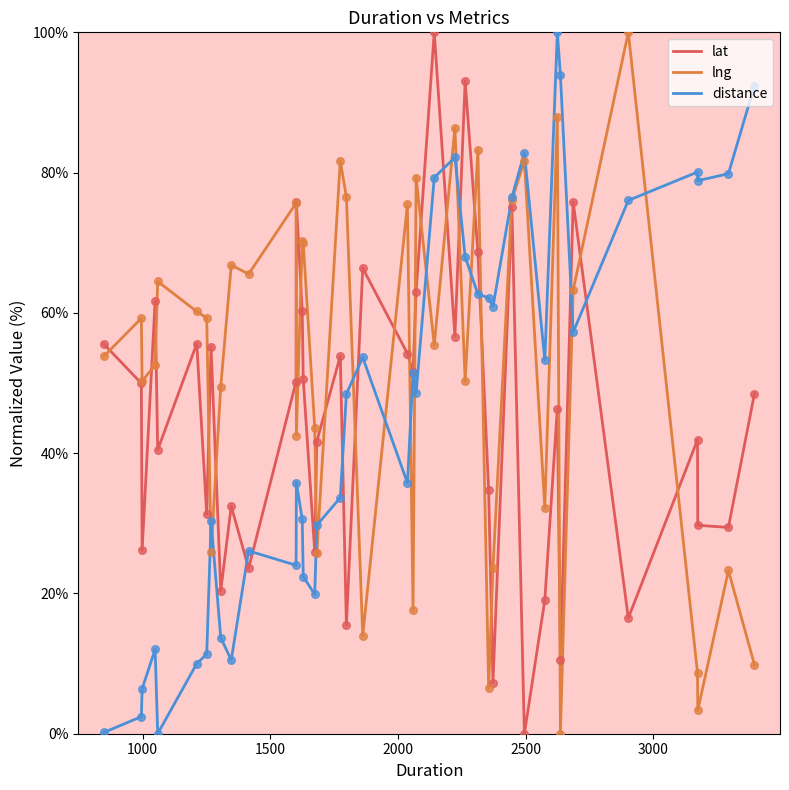

Which series has the largest total across all categories?

lng